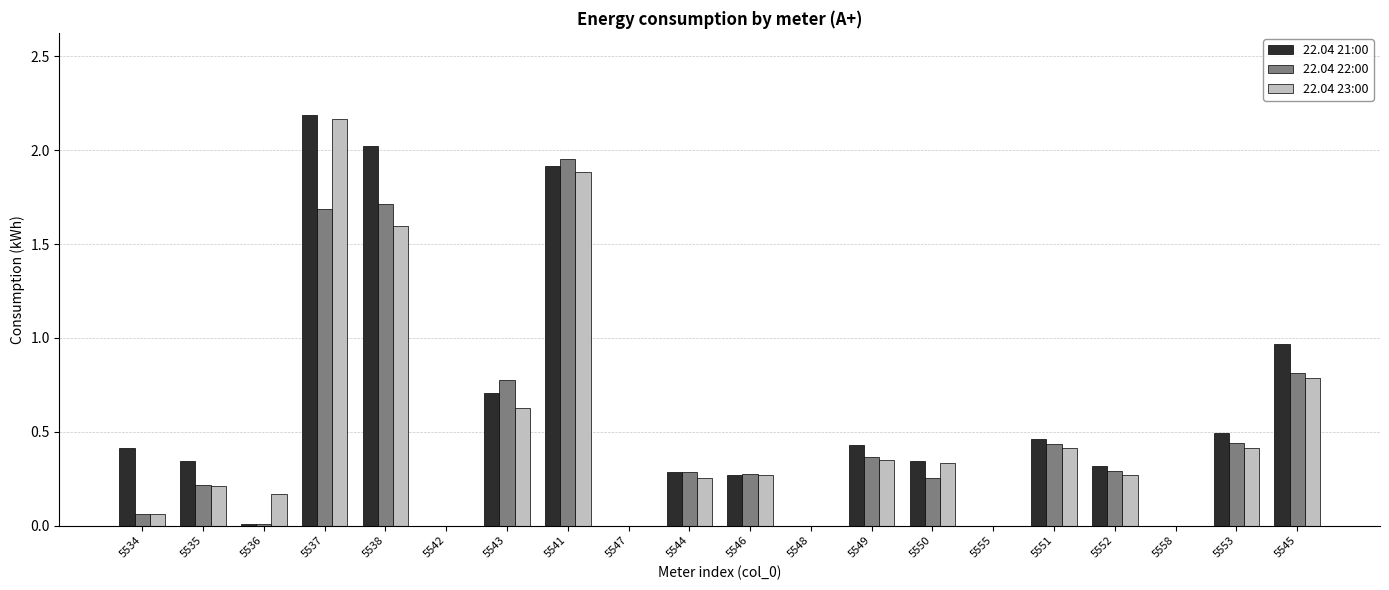

Is it true that 22.04 21:00 equals 0.2 at 5534?

False